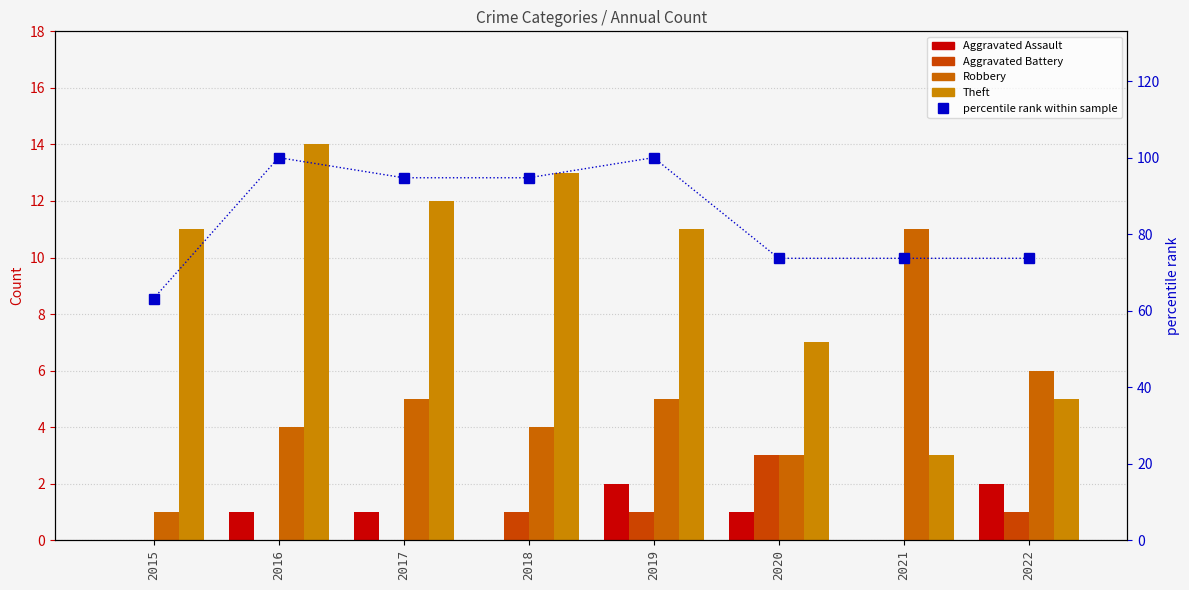

Reading left to right, what are all the values shown in this chart?

Aggravated Assault: 0.0	1.0	1.0	0.0	2.0	1.0	0.0	2.0
Aggravated Battery: 0.0	0.0	0.0	1.0	1.0	3.0	0.0	1.0
Robbery: 1.0	4.0	5.0	4.0	5.0	3.0	11.0	6.0
Theft: 11.0	14.0	12.0	13.0	11.0	7.0	3.0	5.0
percentile rank within sample: 63.2	100.0	94.7	94.7	100.0	73.7	73.7	73.7